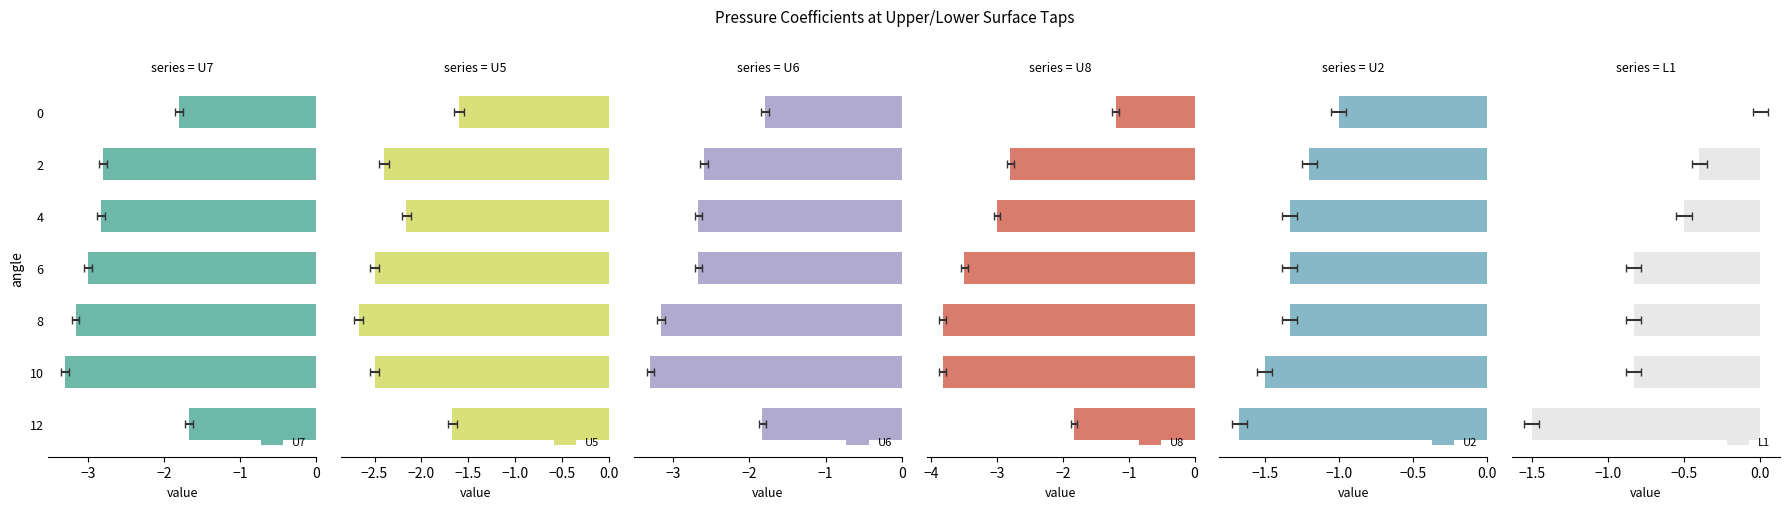

What are all the series names shown in the legend?

U7, U5, U6, U8, U2, L1